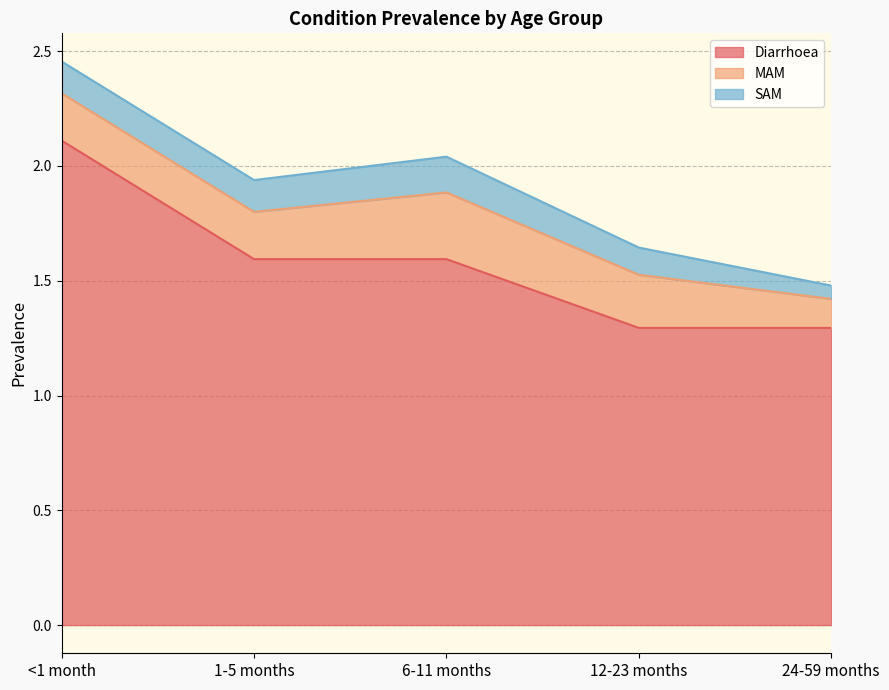

The value of MAM at 12-23 months is 0.4. True or false?

False